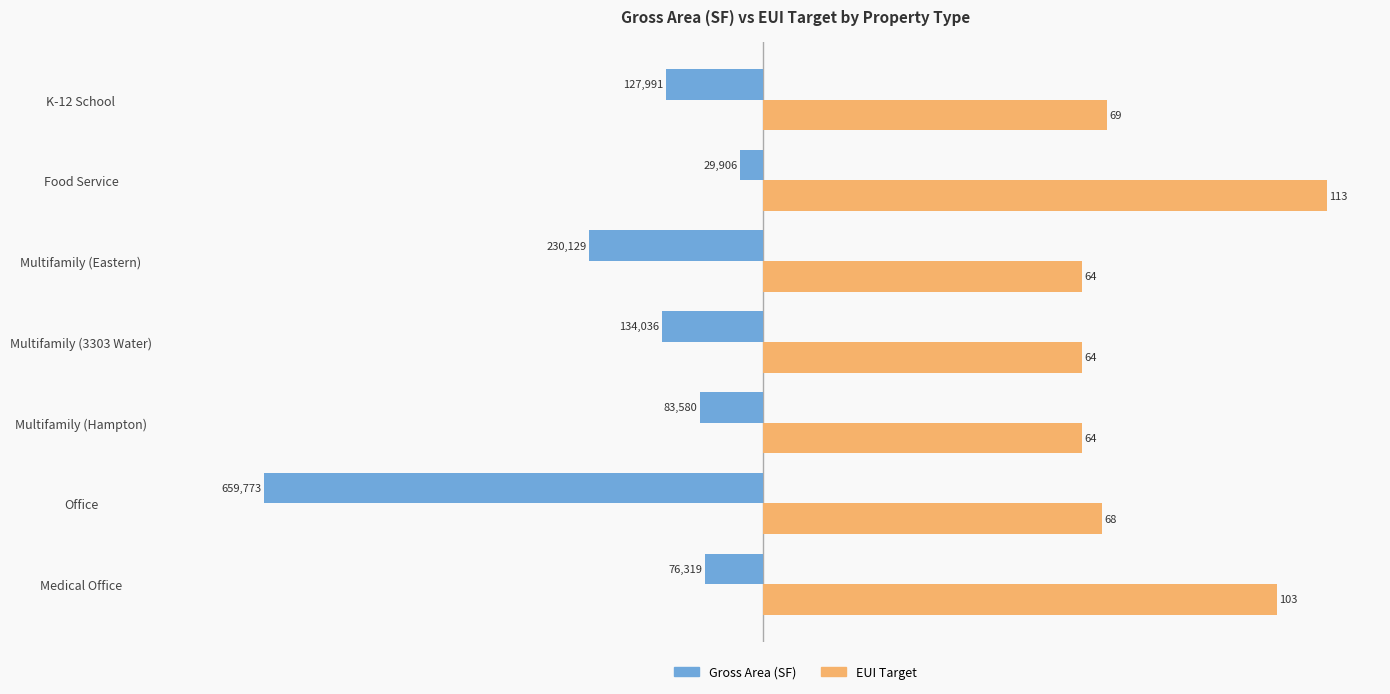

What are all the series names shown in the legend?

Gross Area (SF), EUI Target